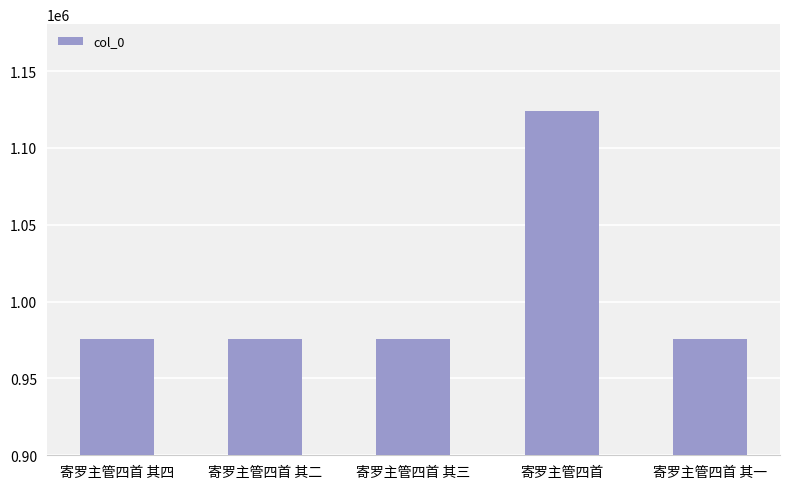

Between 寄罗主管四首 and 寄罗主管四首 其四, which is larger?

寄罗主管四首